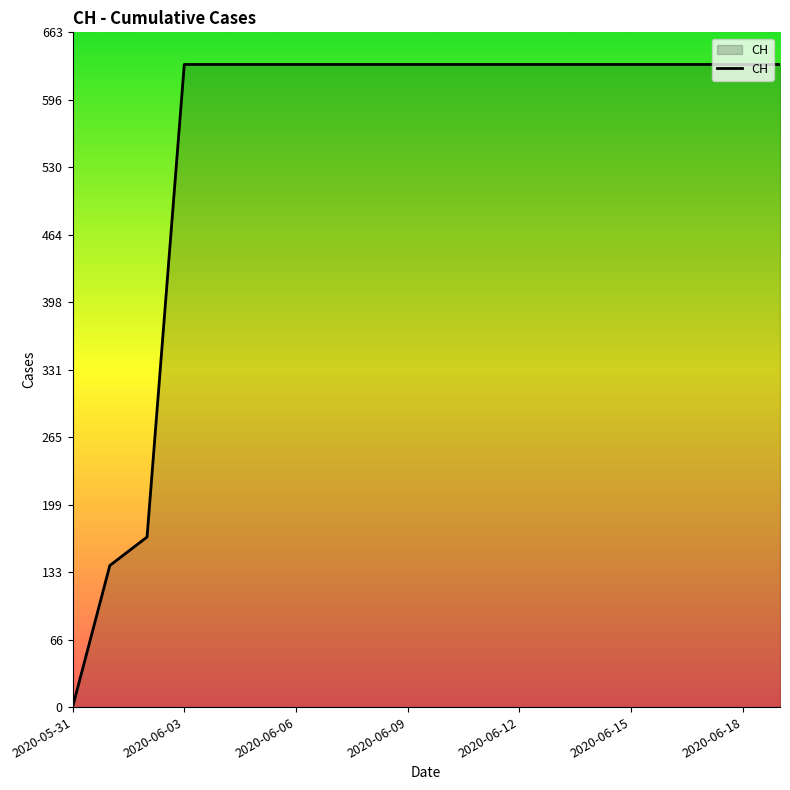

What is the difference between the maximum and minimum values?

631